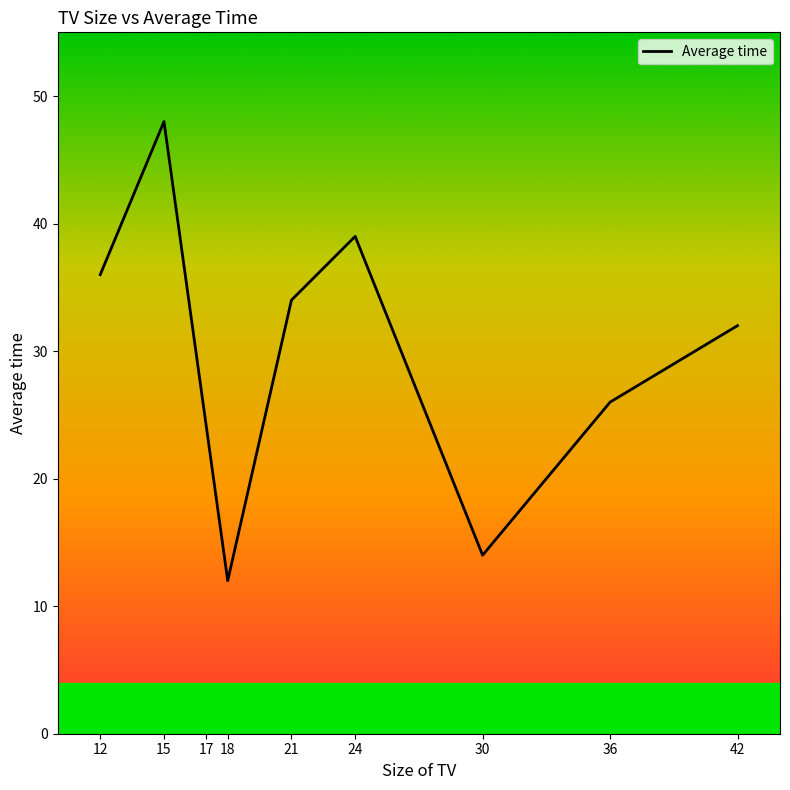

What is the smallest value displayed?

12